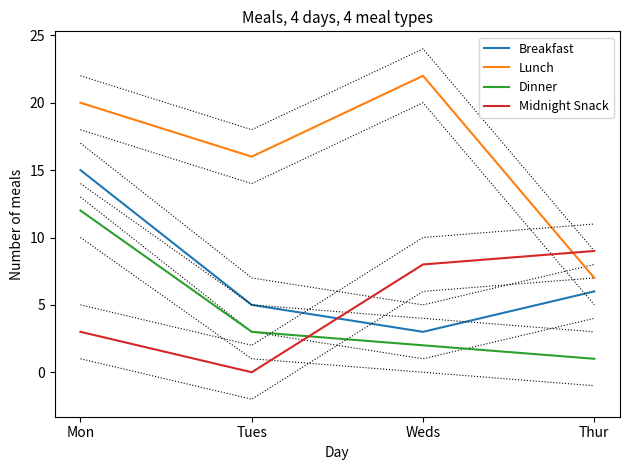

True or false: Breakfast has a value of 3 at Weds.

True